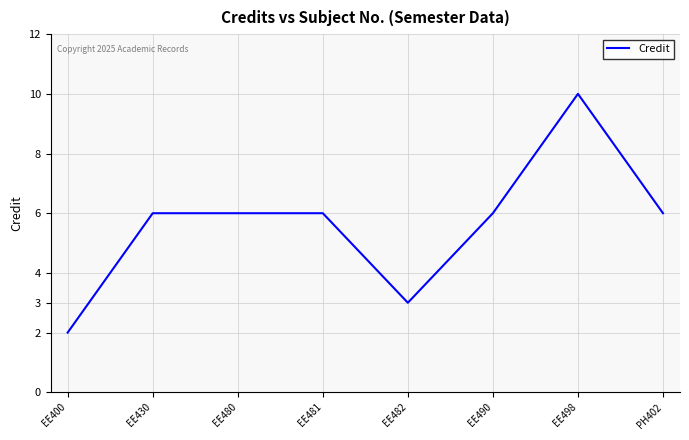

Reading right to left, extract all data points from this chart.

PH402=6	EE498=10	EE490=6	EE482=3	EE481=6	EE480=6	EE430=6	EE400=2